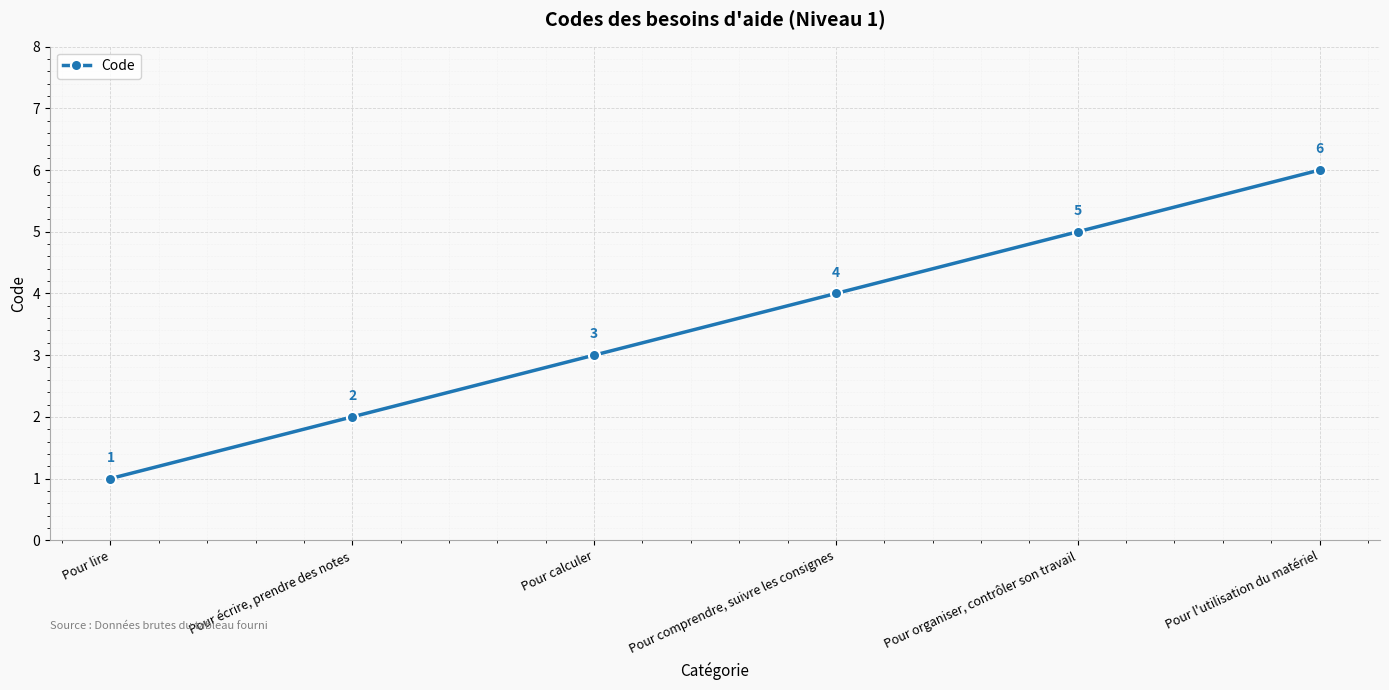

How many categories are shown in the chart?

6